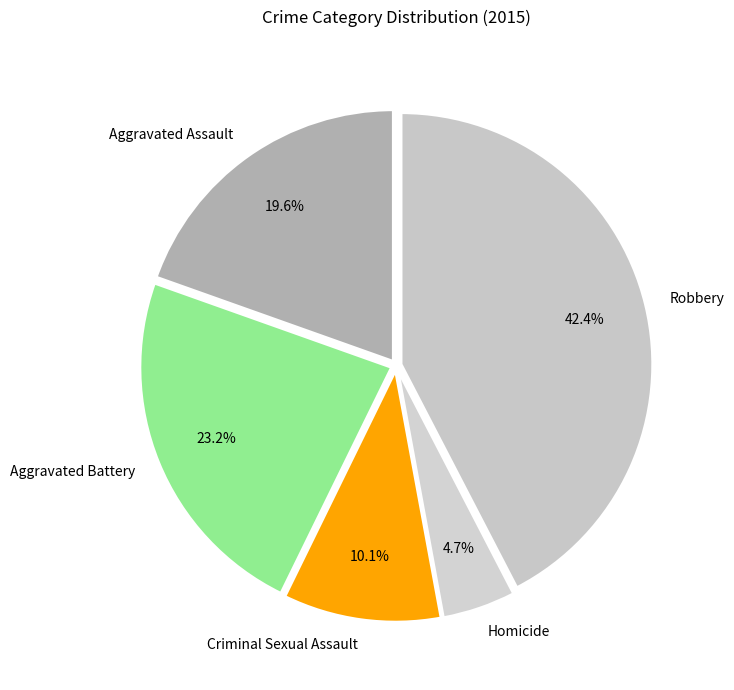

To the nearest percent, what is the combined percentage of Aggravated Battery and Criminal Sexual Assault?

33%